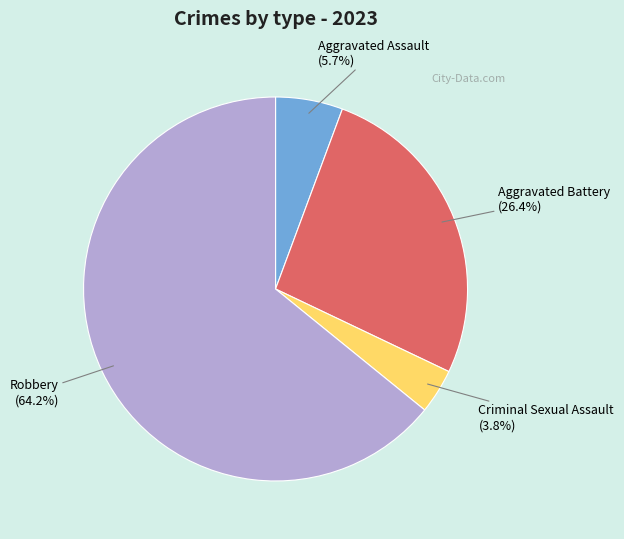

True or false: Criminal Sexual Assault accounts for 17% of the total.

False